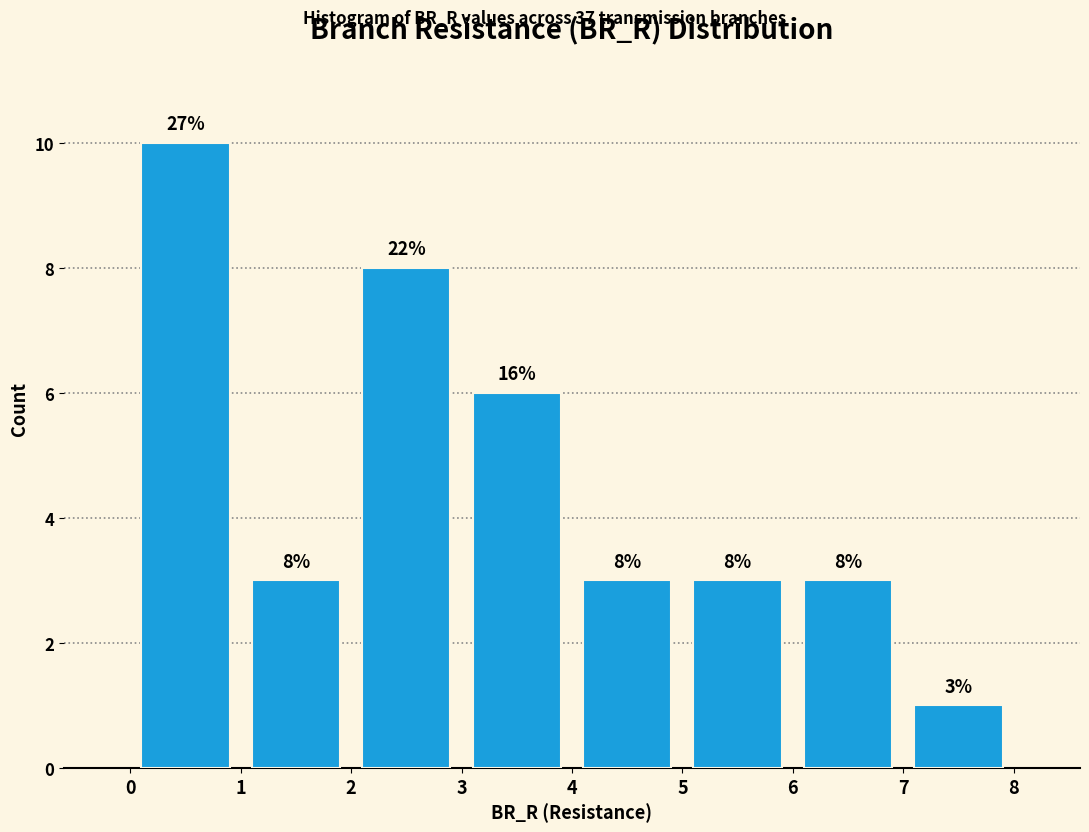

Which range on the x-axis has the tallest bar?

0 to 1